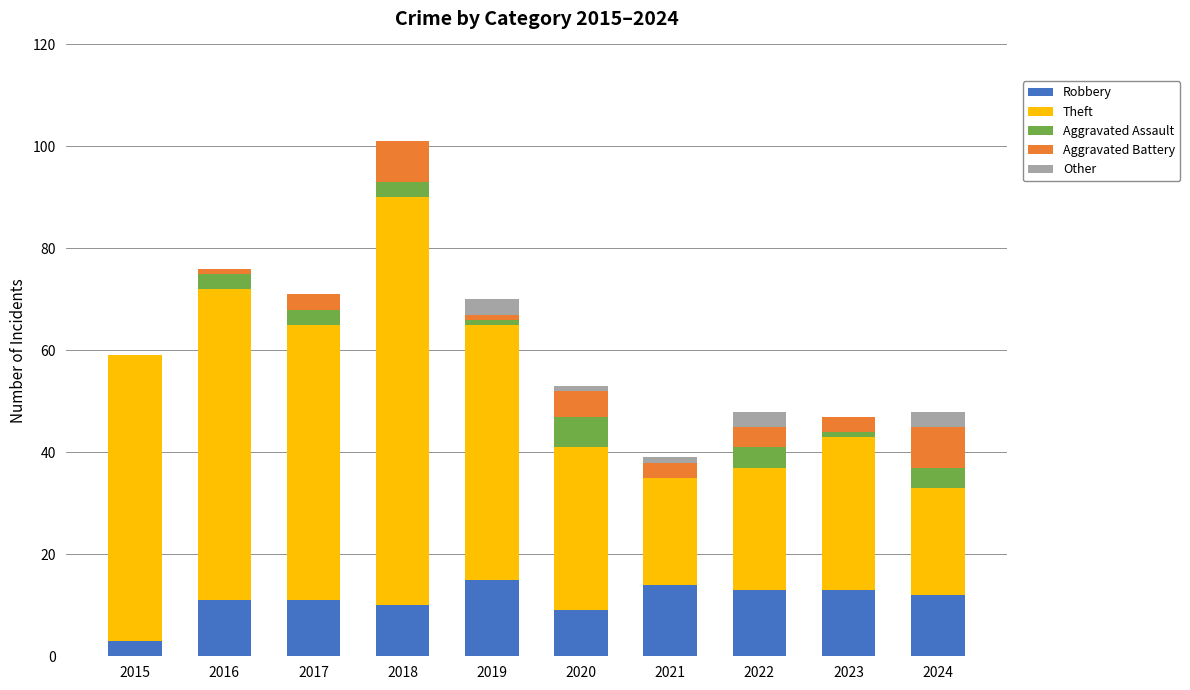

At which category is the sum across all series the highest?

2018